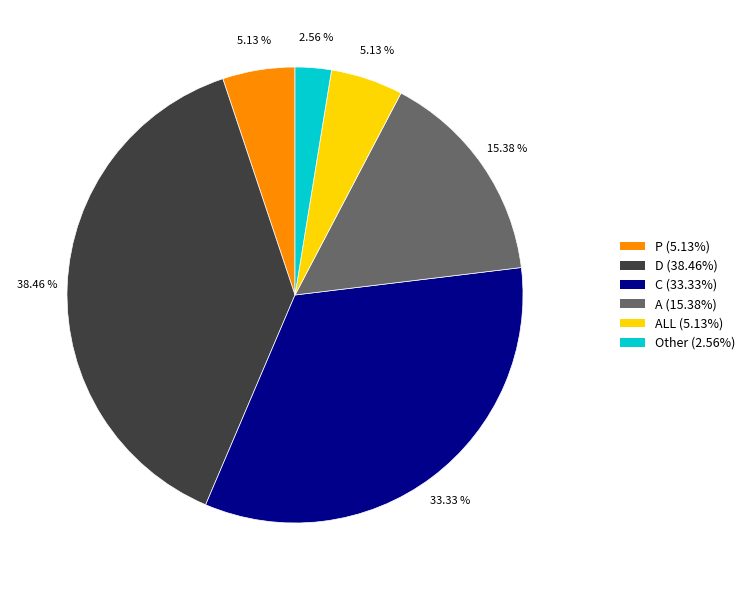

Does any single category account for the majority?

No